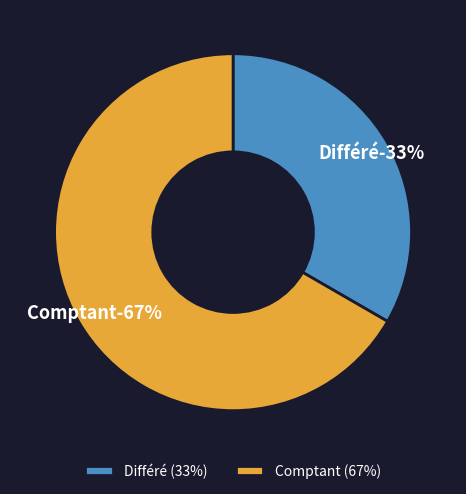

True or false: Comptant accounts for 67% of the total.

True